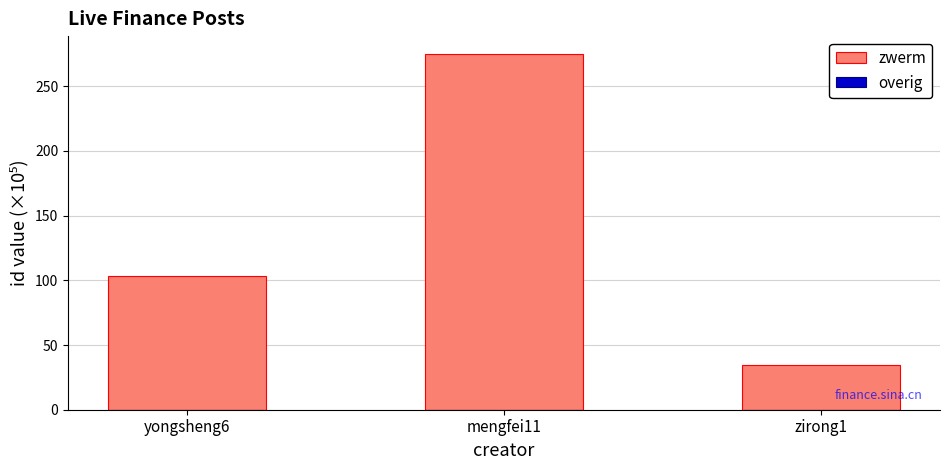

List the labels in order of zwerm value, largest first.

mengfei11, yongsheng6, zirong1